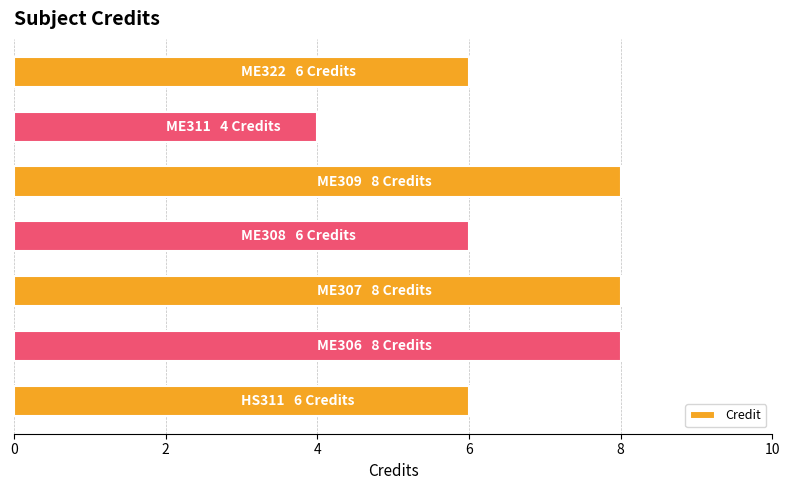

What is the greatest value displayed?

8